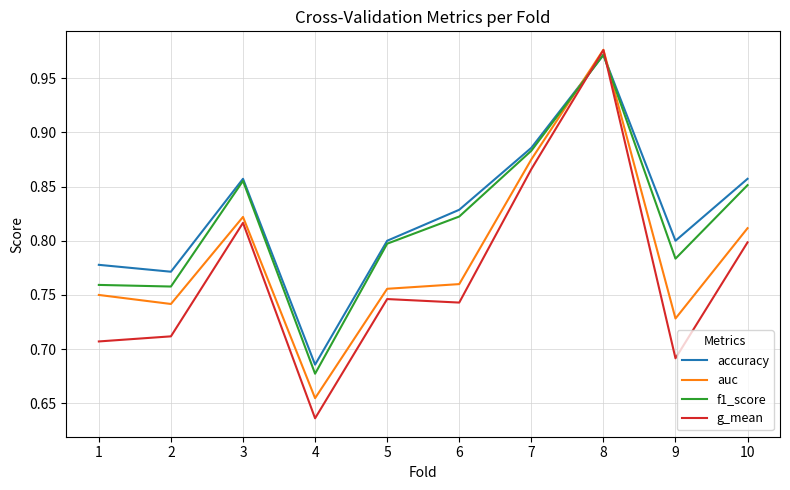

The value of accuracy at 10 is 1.5. True or false?

False